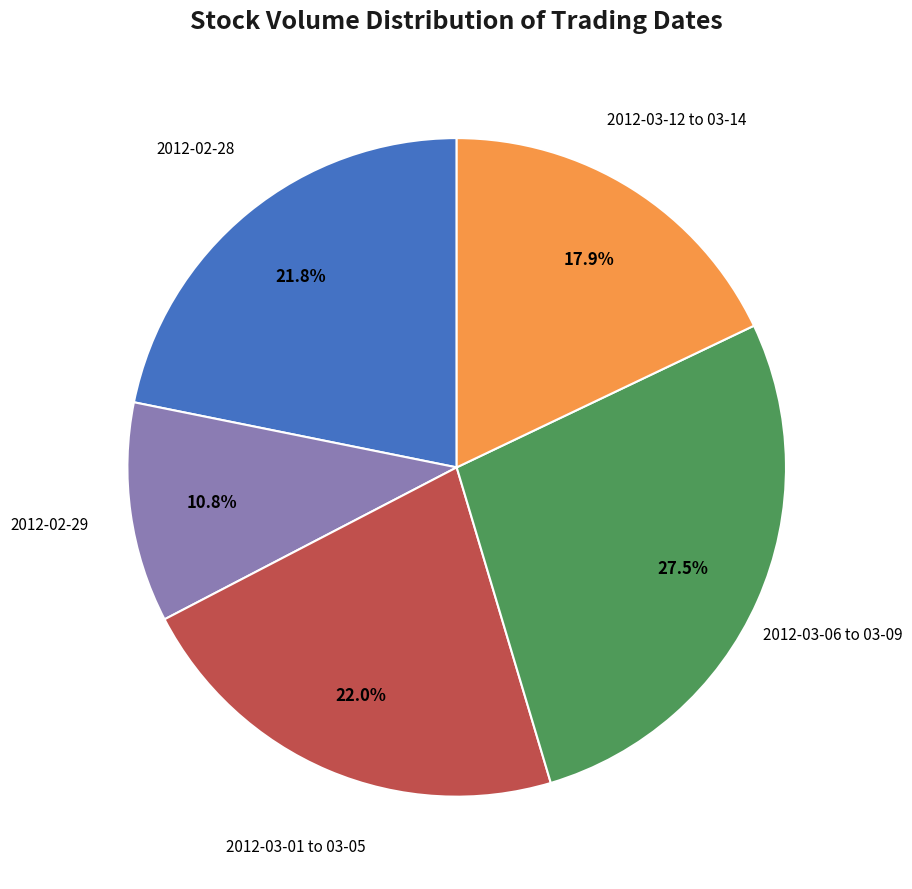

Is there a majority slice in this chart?

No